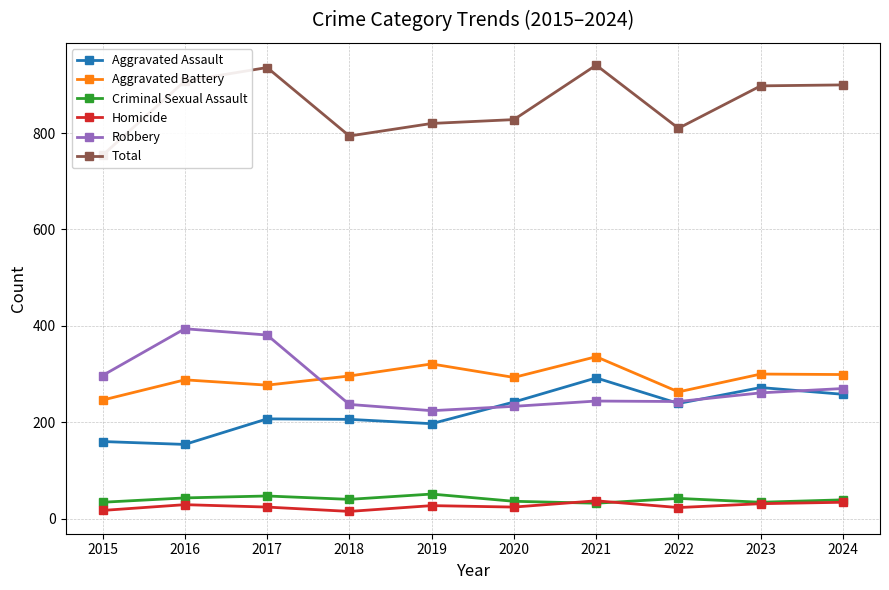

In Robbery, how many points are lower than both neighbors (excluding endpoints)?

2